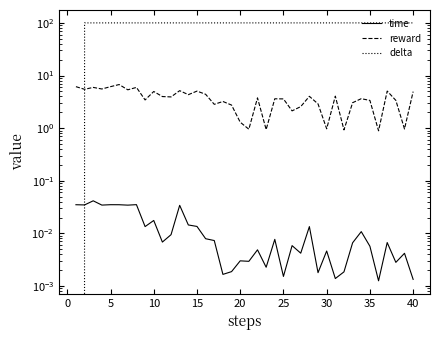

The reward series shows 8.7 at 30. True or false?

False